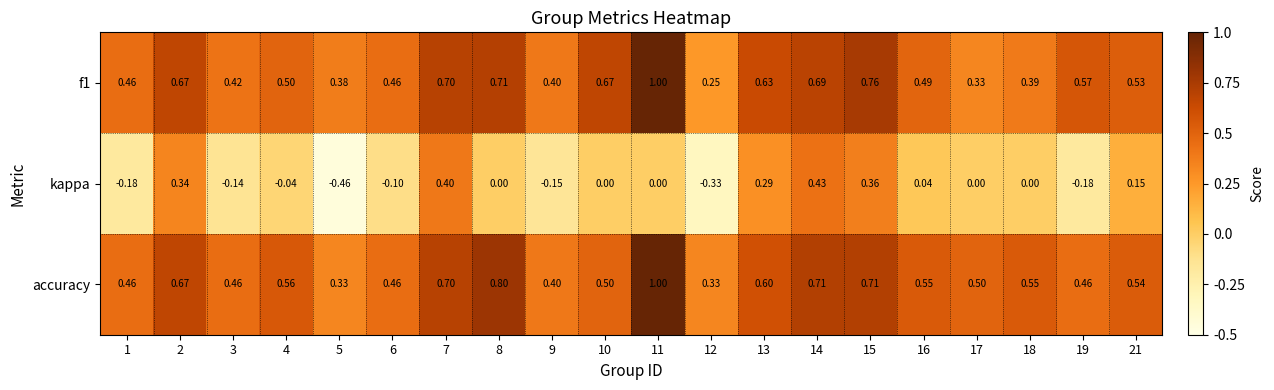

Which series has the largest range (max minus min)?

kappa